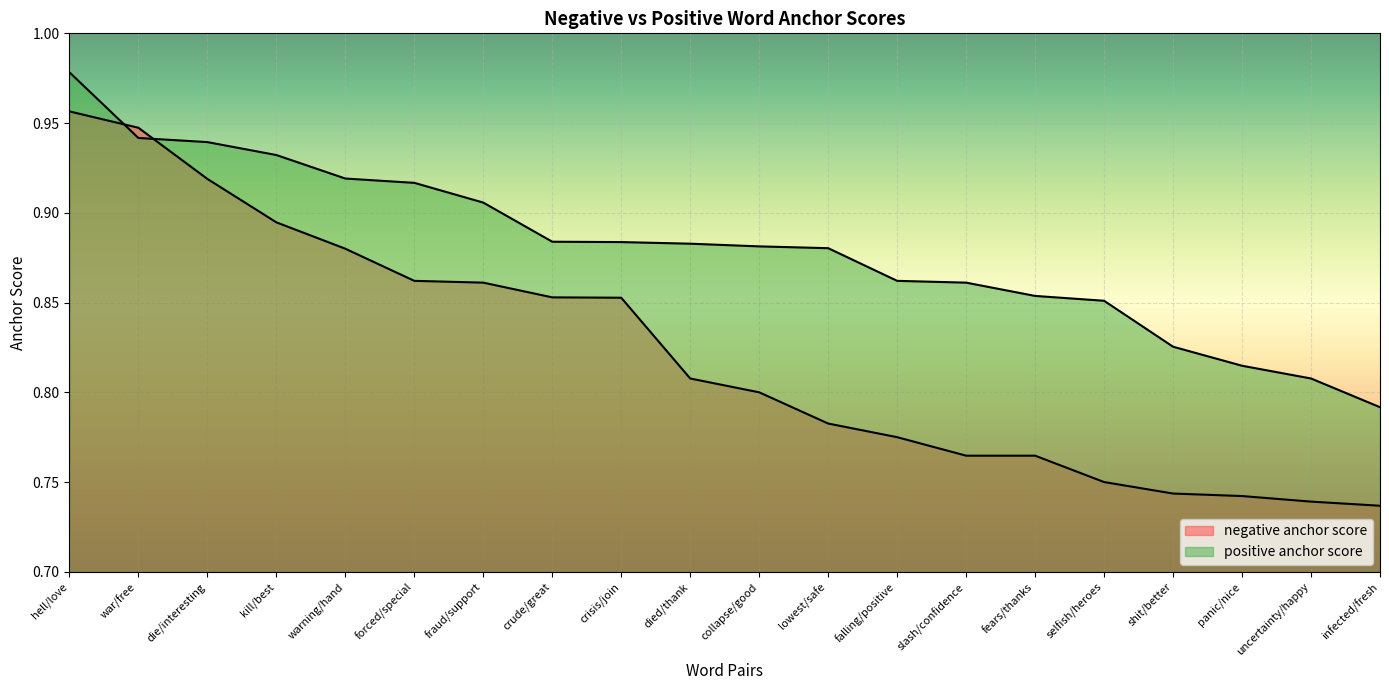

Rank the series by their maximum value, from highest to lowest.

positive anchor score, negative anchor score